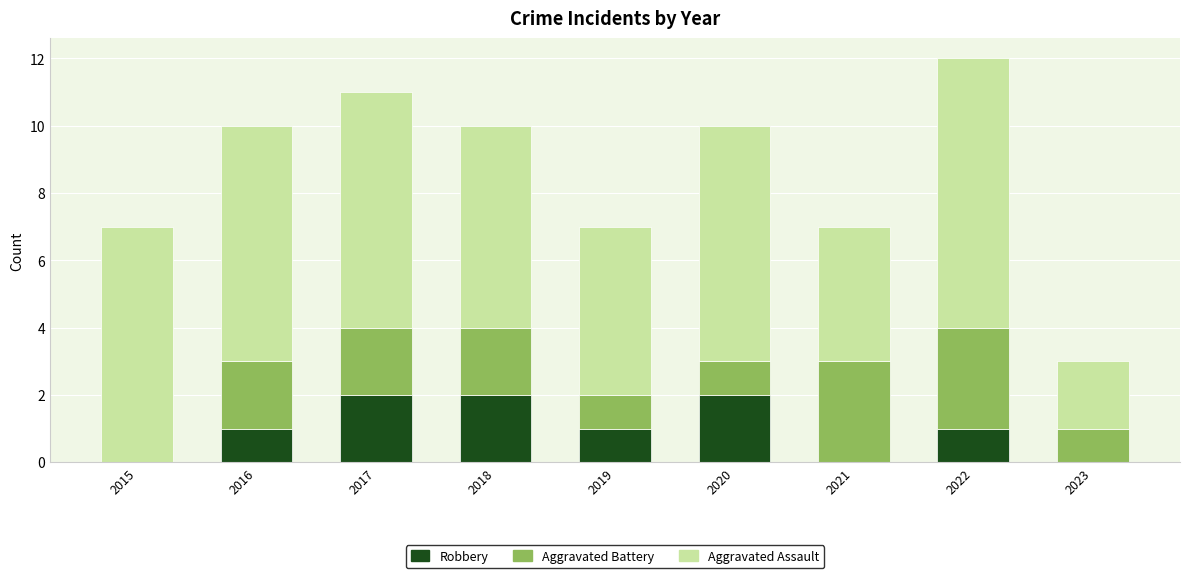

At which category is the sum across all series the highest?

2022